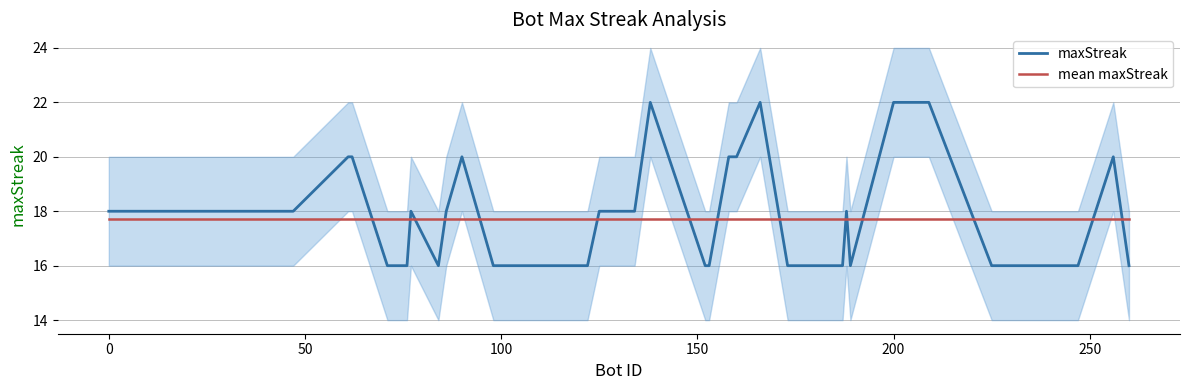

True or false: mean maxStreak has more than 2 interior local peaks.

False